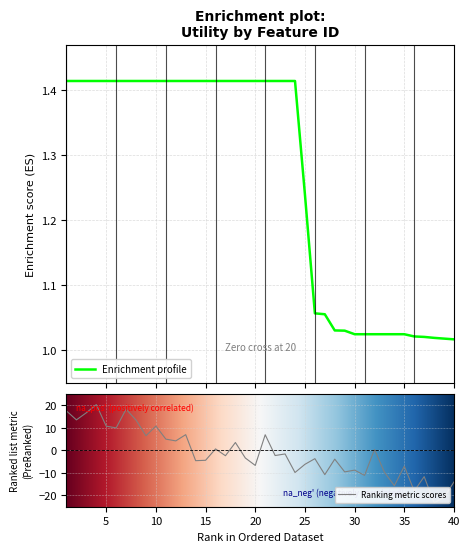

What is the ratio of the value at 6 to the value at 7?

1.0